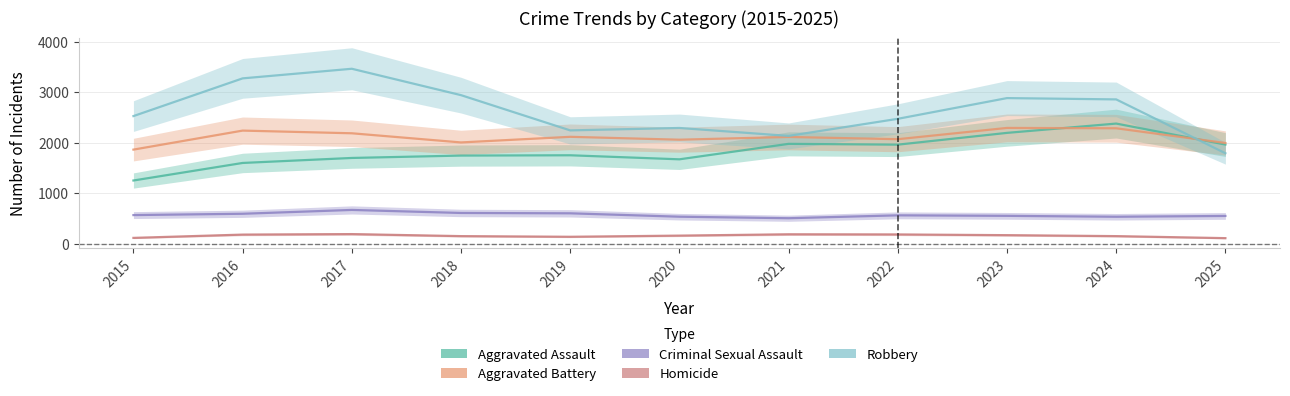

What is the sum of all Aggravated Assault values?

20211